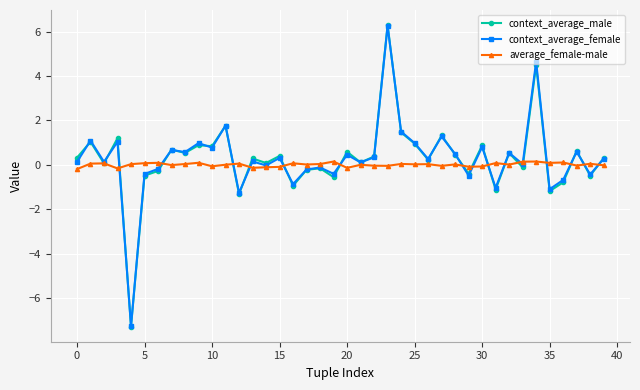

Which series ends up on top after the final intersection of context_average_male and average_female-male?

context_average_male